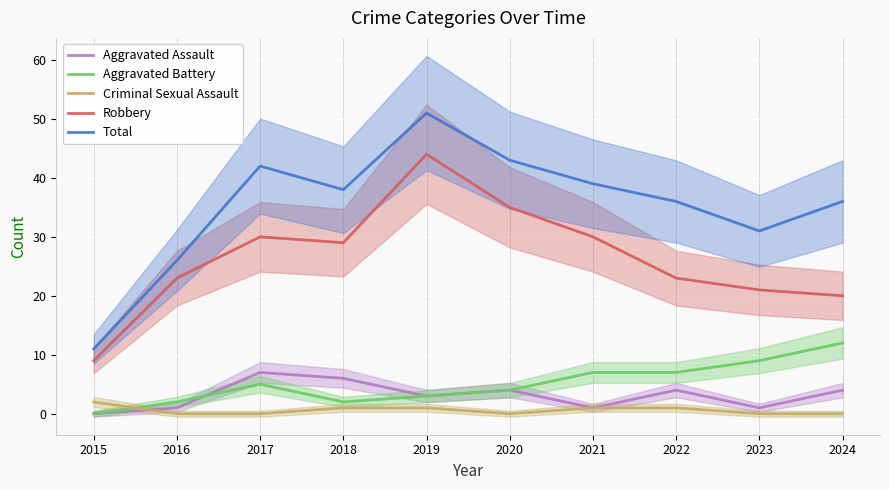

At which label does Total reach its minimum?

2015